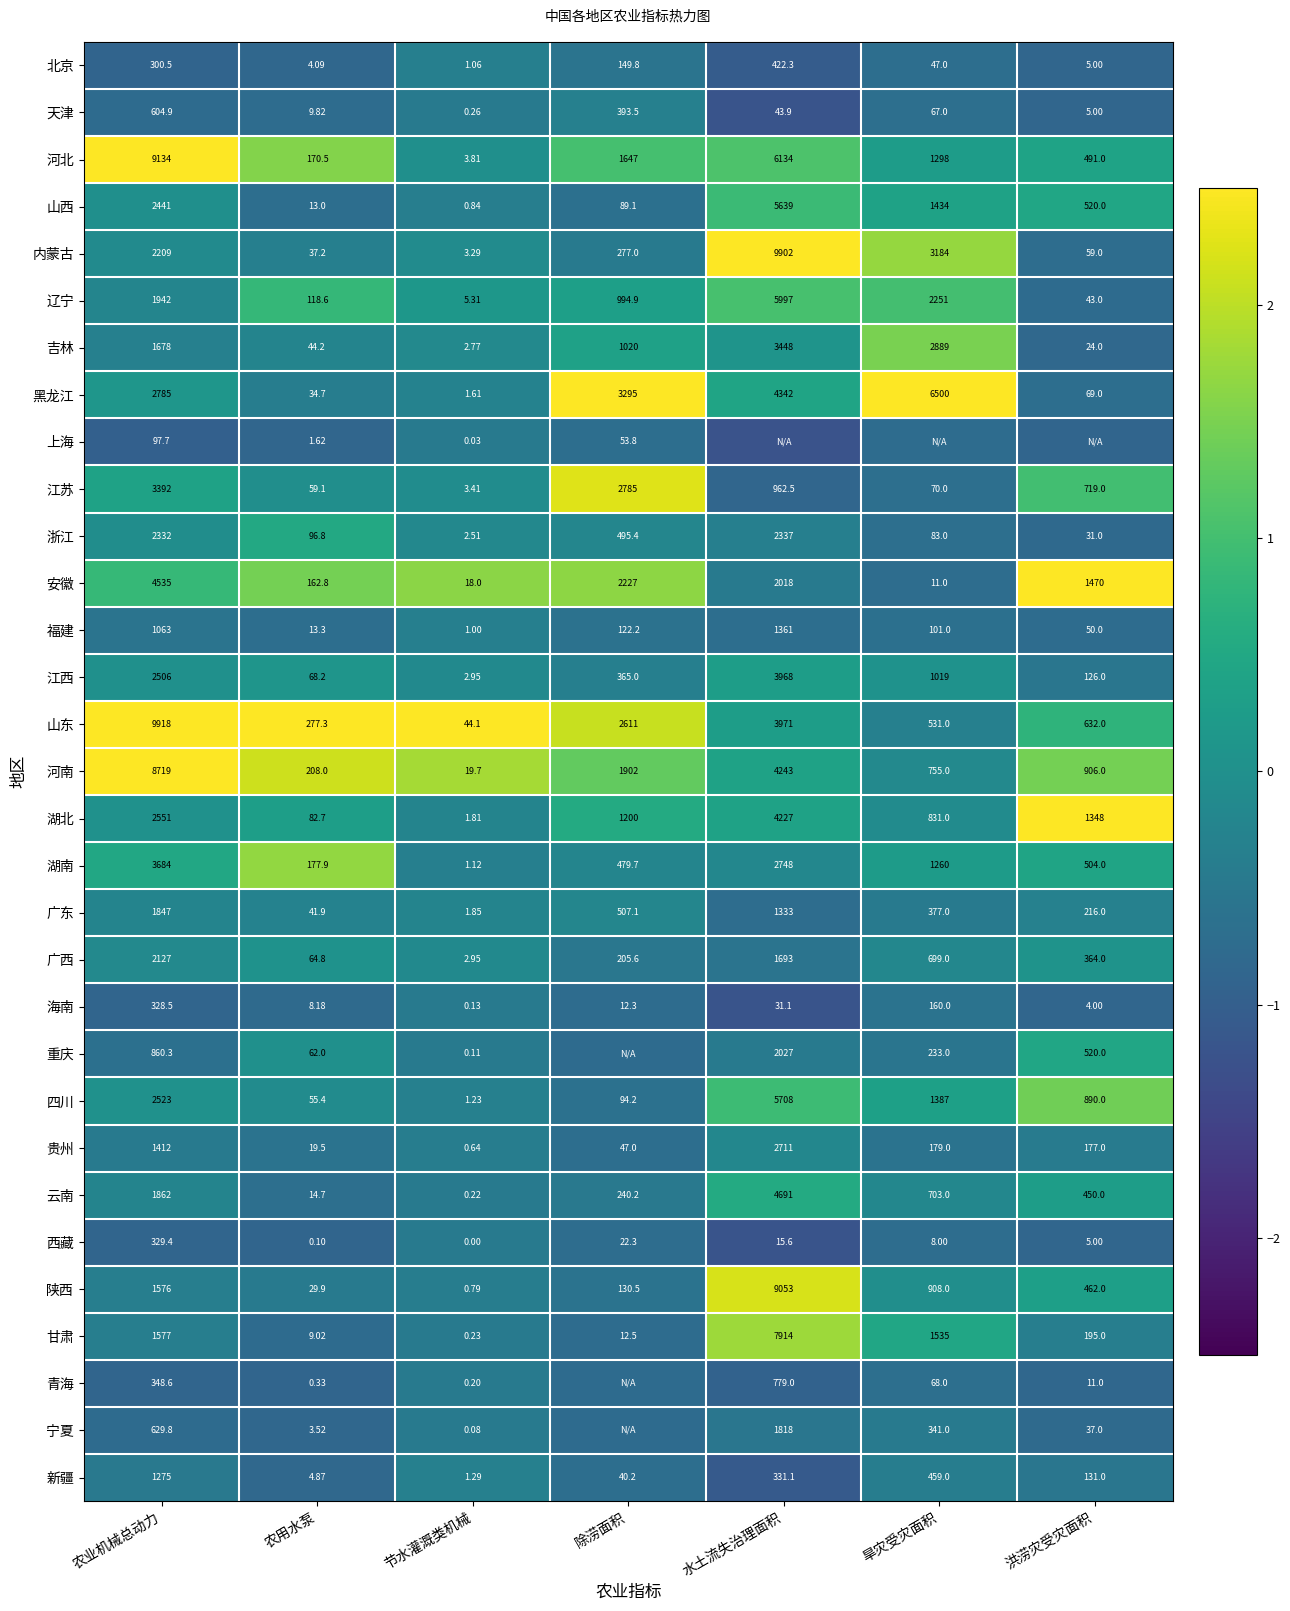

What is the minimum value shown in the chart?

-1.2